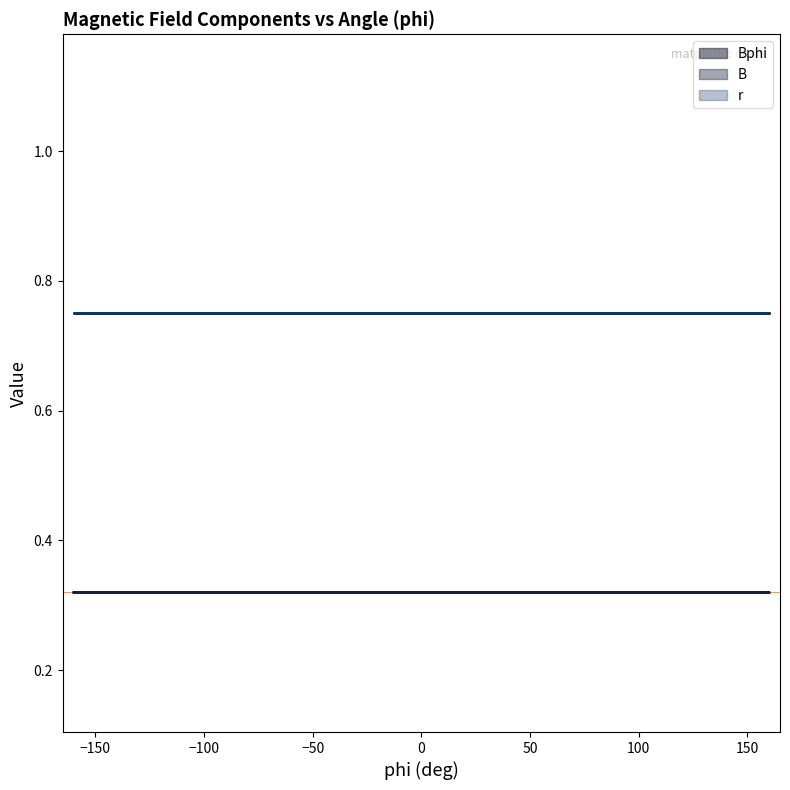

Is it true that Bphi equals 0.3 at -160?

True